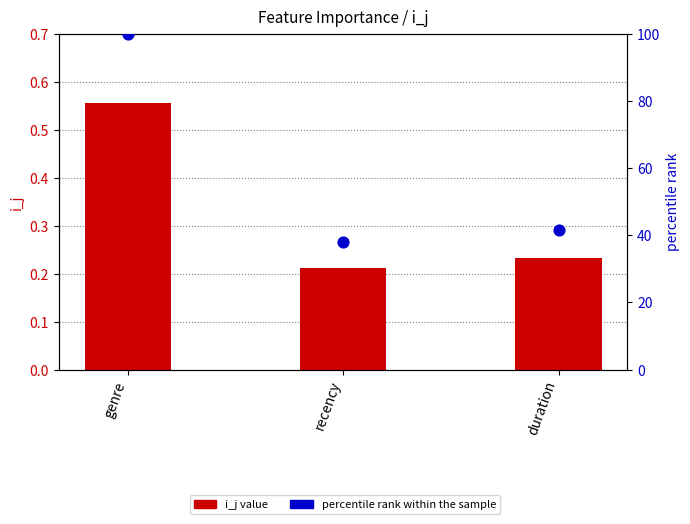

Which series has the largest total across all categories?

percentile rank within the sample